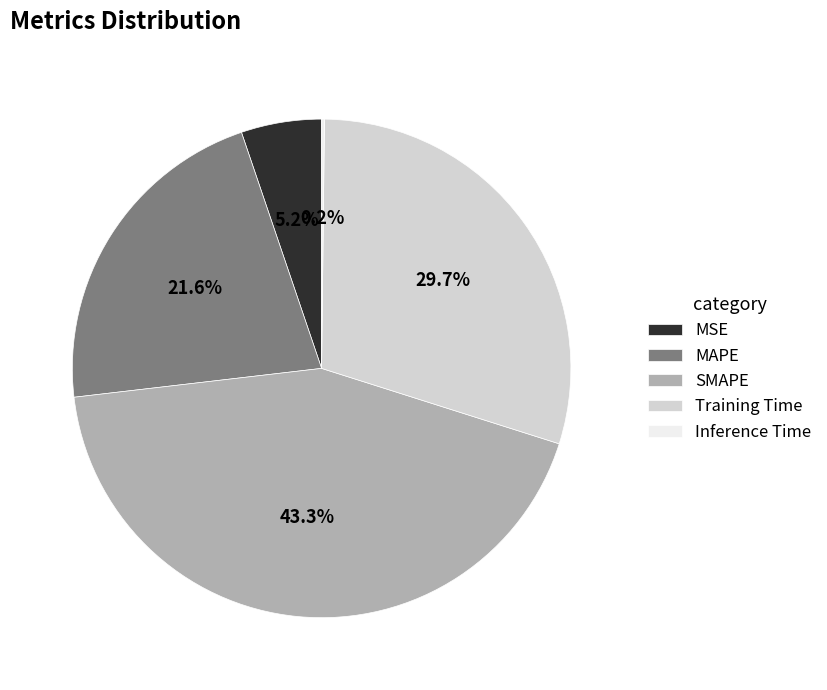

Is it true that MSE is 5% of the pie?

True